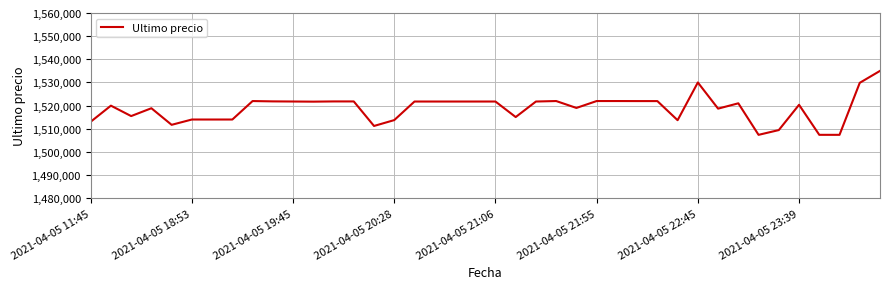

What is the difference between the maximum and minimum values?

27616.0